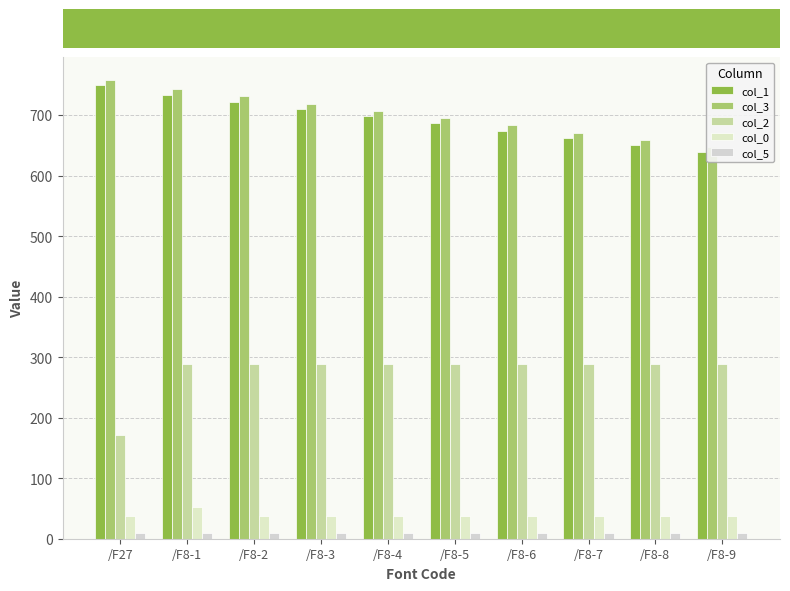

Which label corresponds to the smallest value in the chart?

/F27